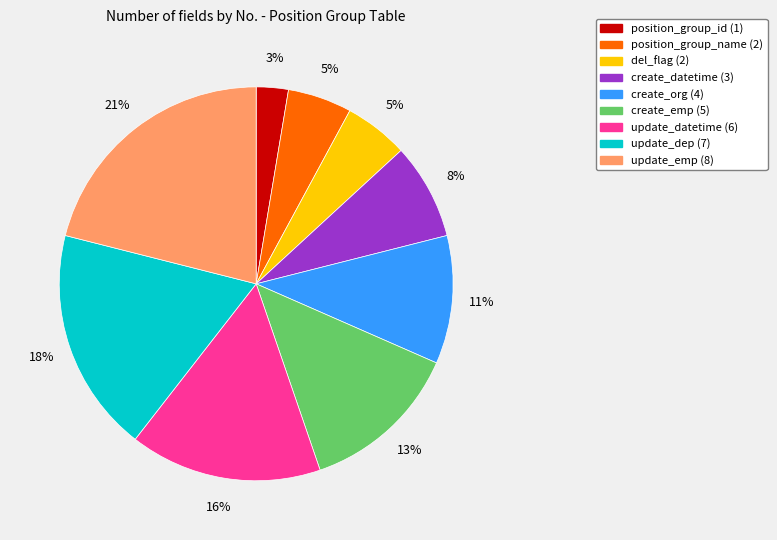

Is the sum of update_datetime and del_flag greater than half?

No